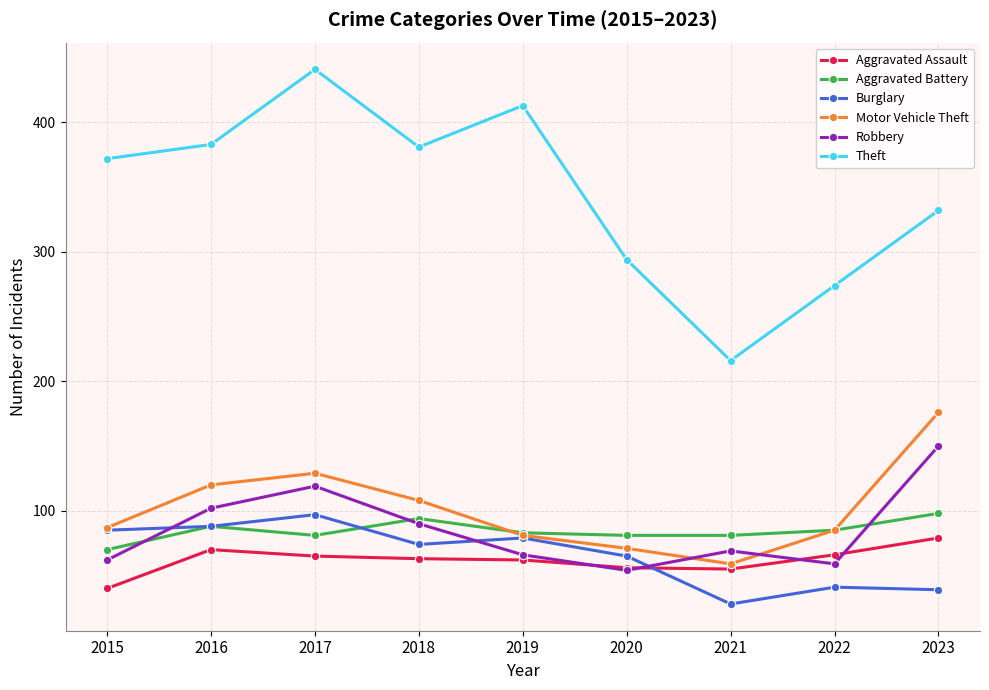

How many interior local valleys does the Motor Vehicle Theft series have?

1